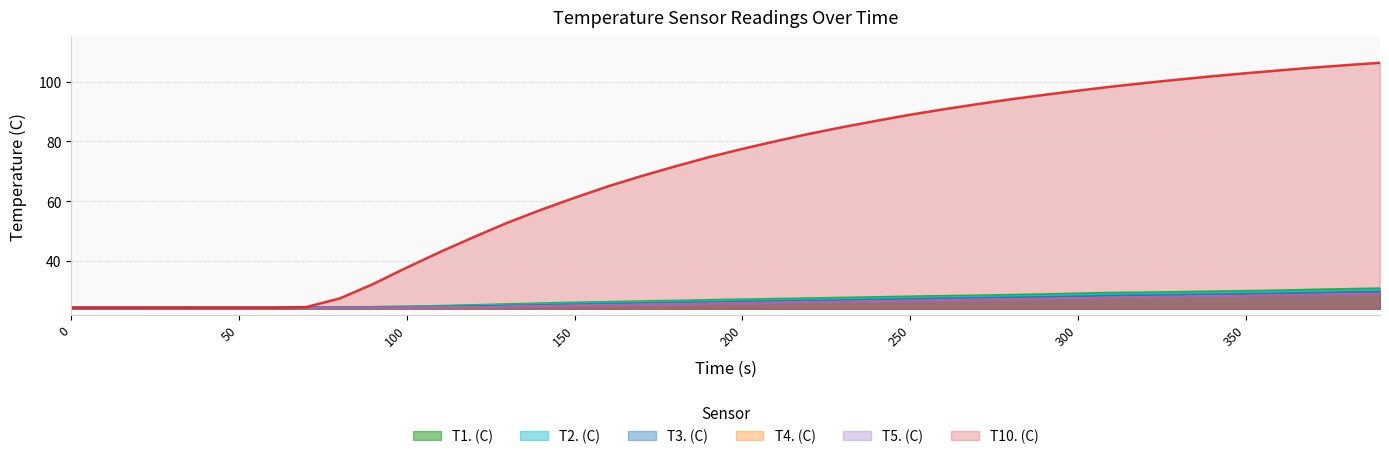

In T1. (C), how many points are higher than both neighbors (excluding endpoints)?

2